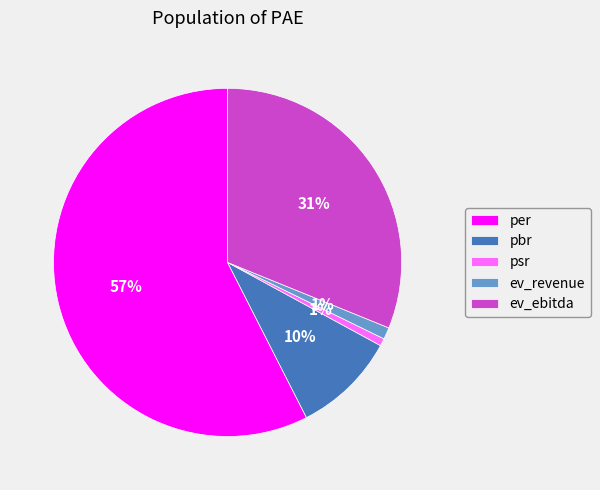

Count the number of slices in the pie.

5